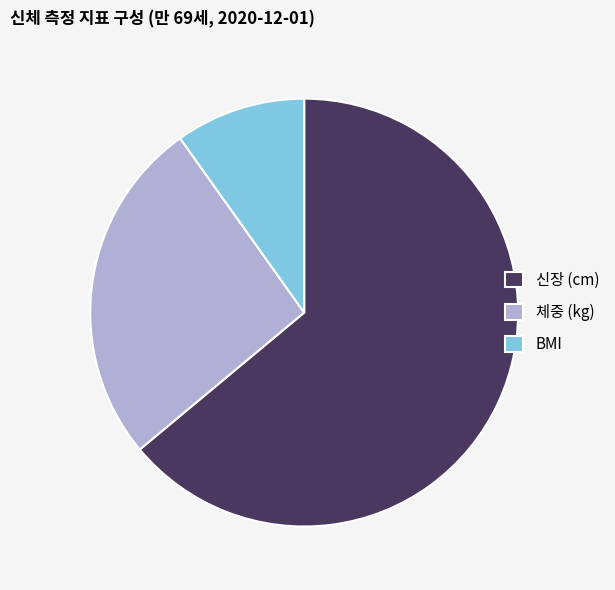

Which slice represents more than half of the pie?

신장 (cm)